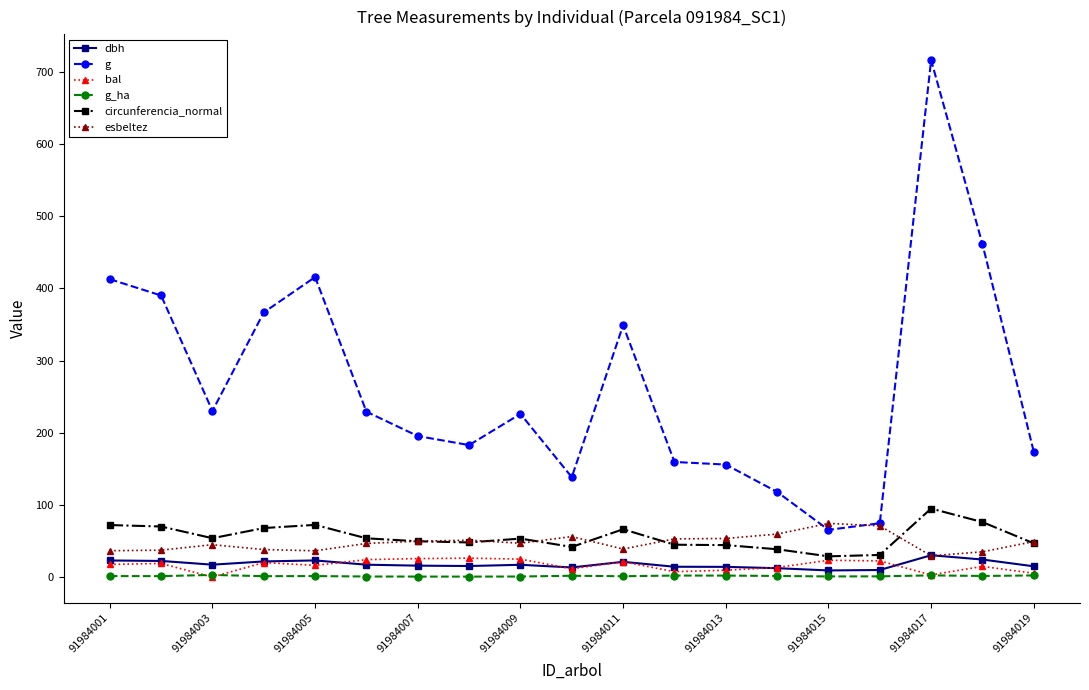

Which series has the largest total across all categories?

g